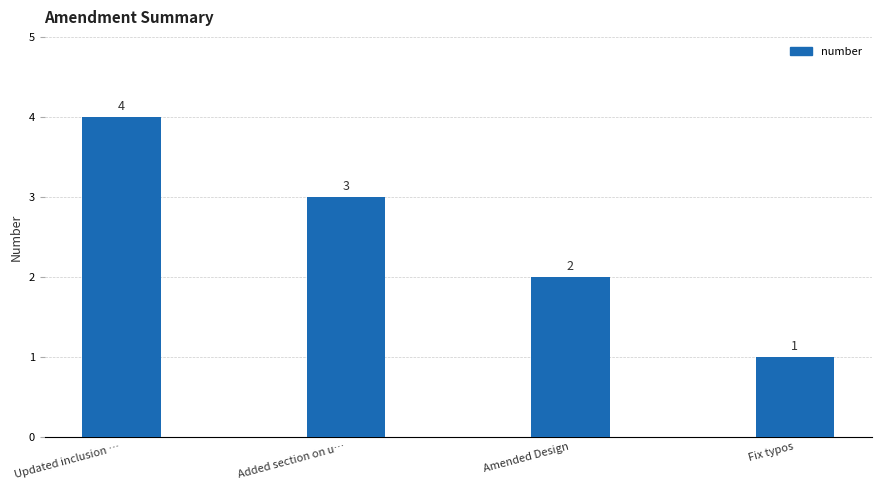

What is the maximum value shown in the chart?

4